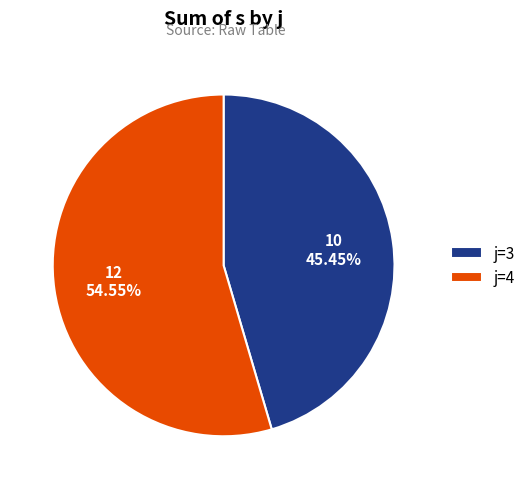

Rank the categories by value from highest to lowest.

j=4, j=3